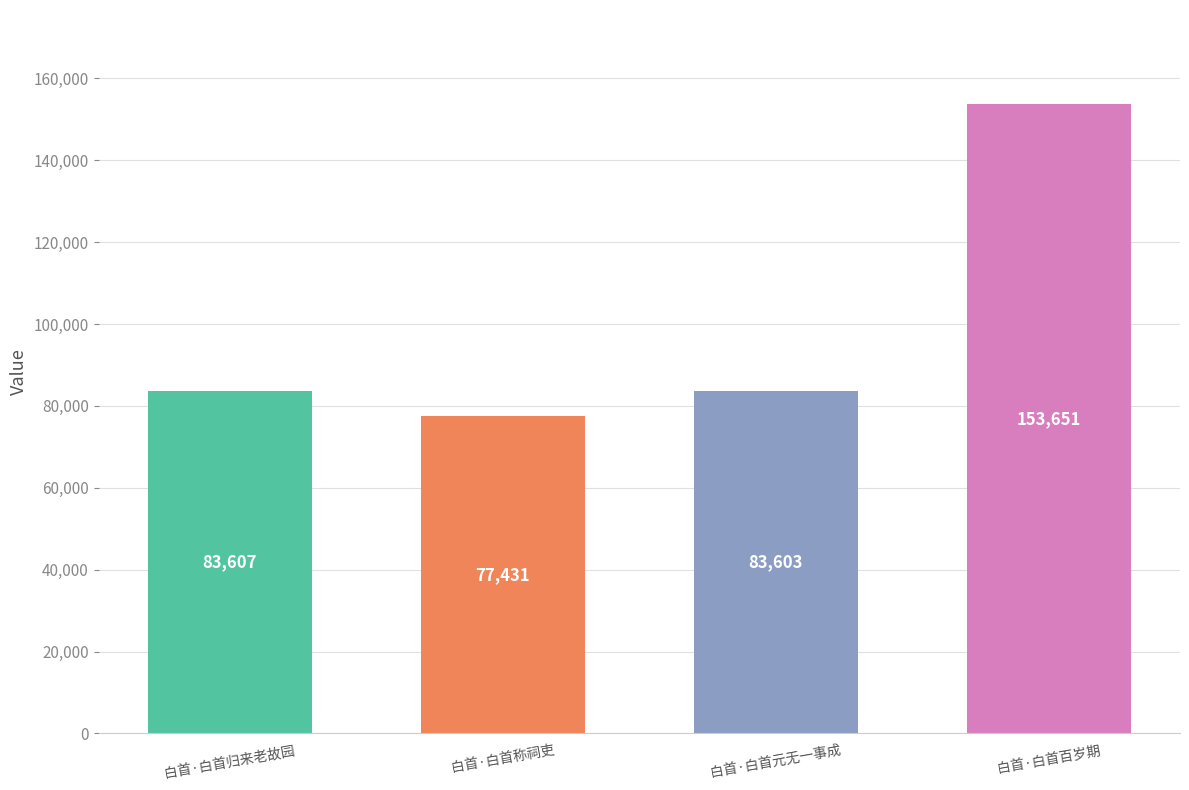

What is the label of the 1st bar from the right?

白首·白首百岁期